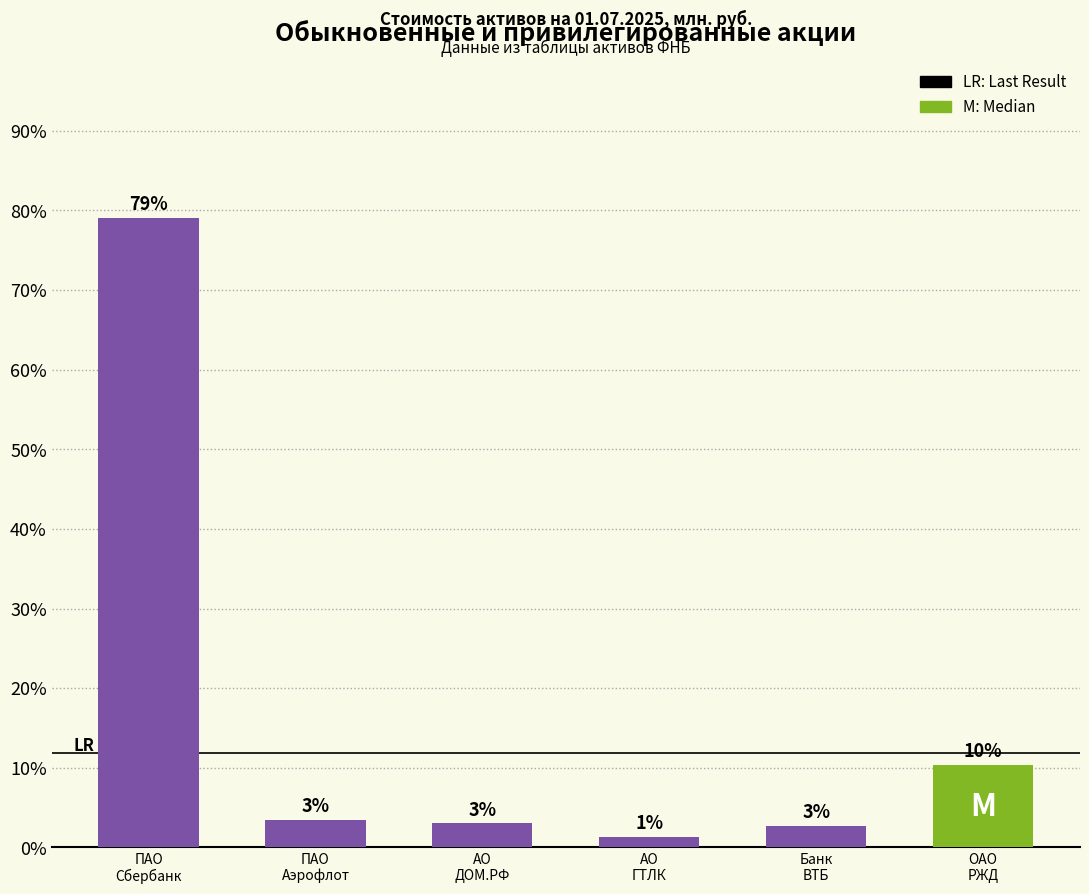

What is the greatest value displayed?

79.1